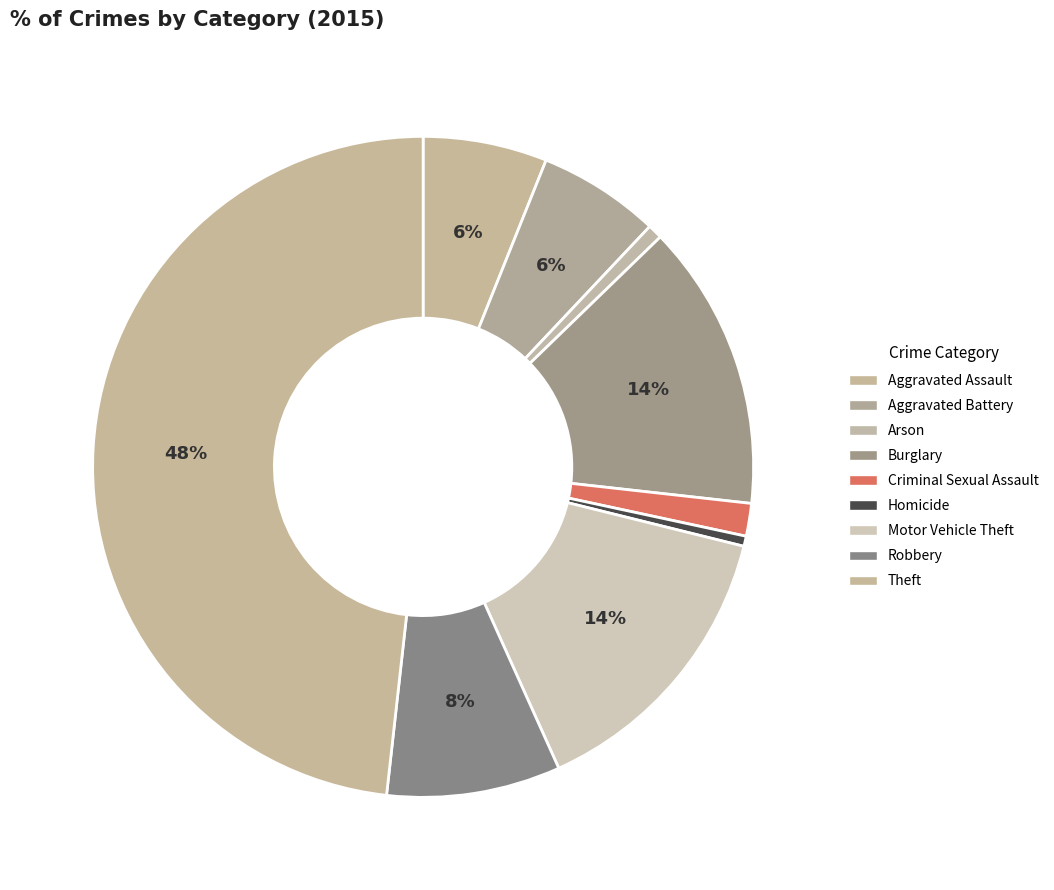

Is Aggravated Battery the majority of the pie?

No